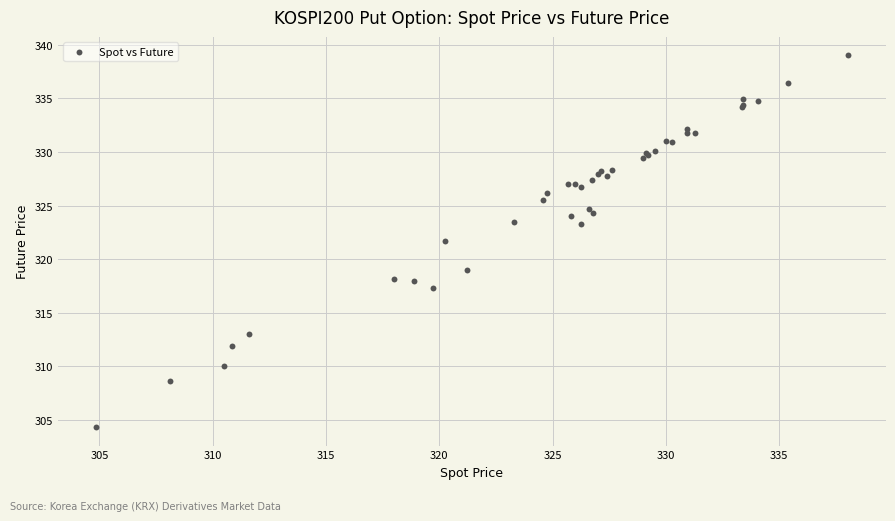

What Y value in the scatter plot is closest to 321?

321.7